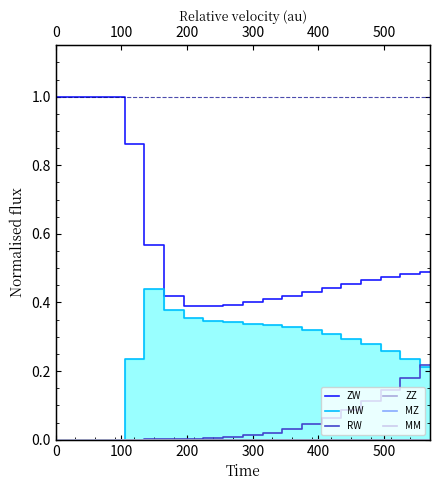

True or false: ZZ has more than 2 points higher than both neighbors.

False